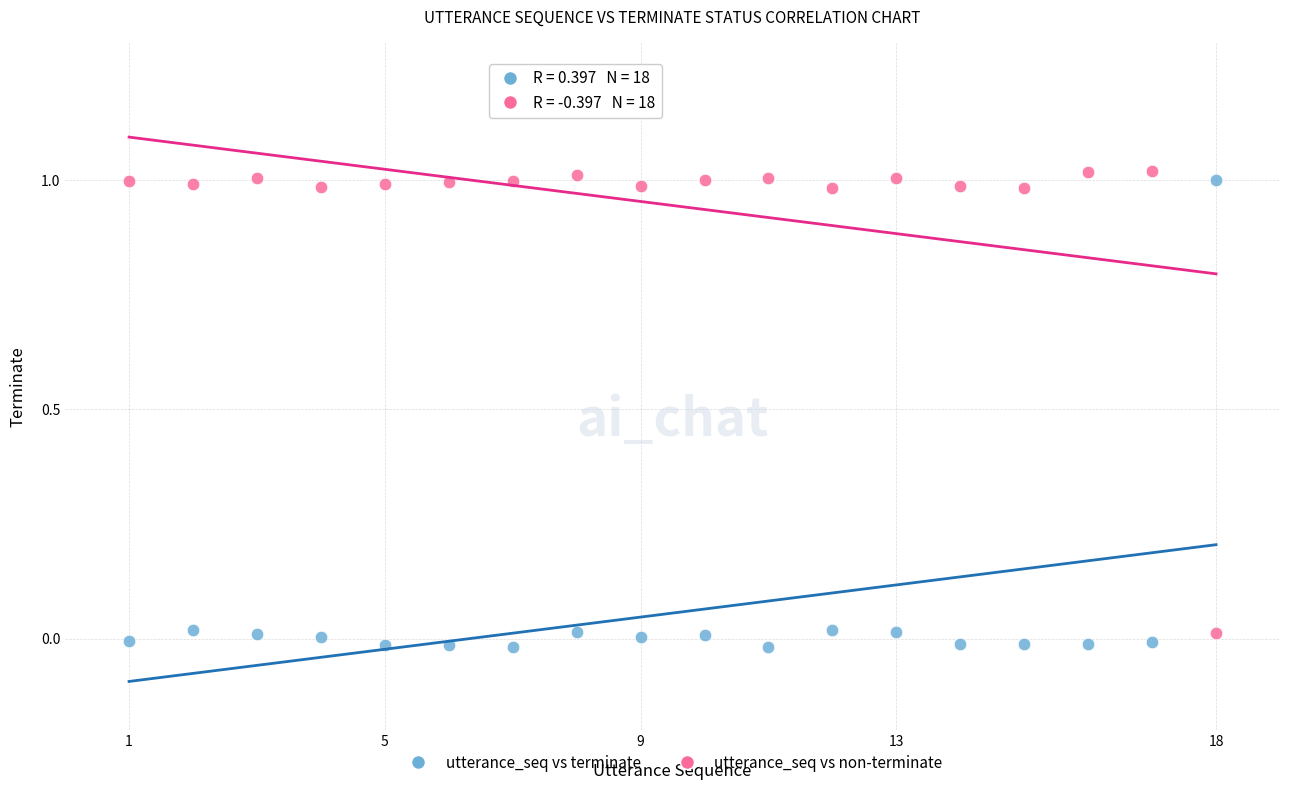

Which series reaches the minimum Y coordinate?

utterance_seq vs terminate